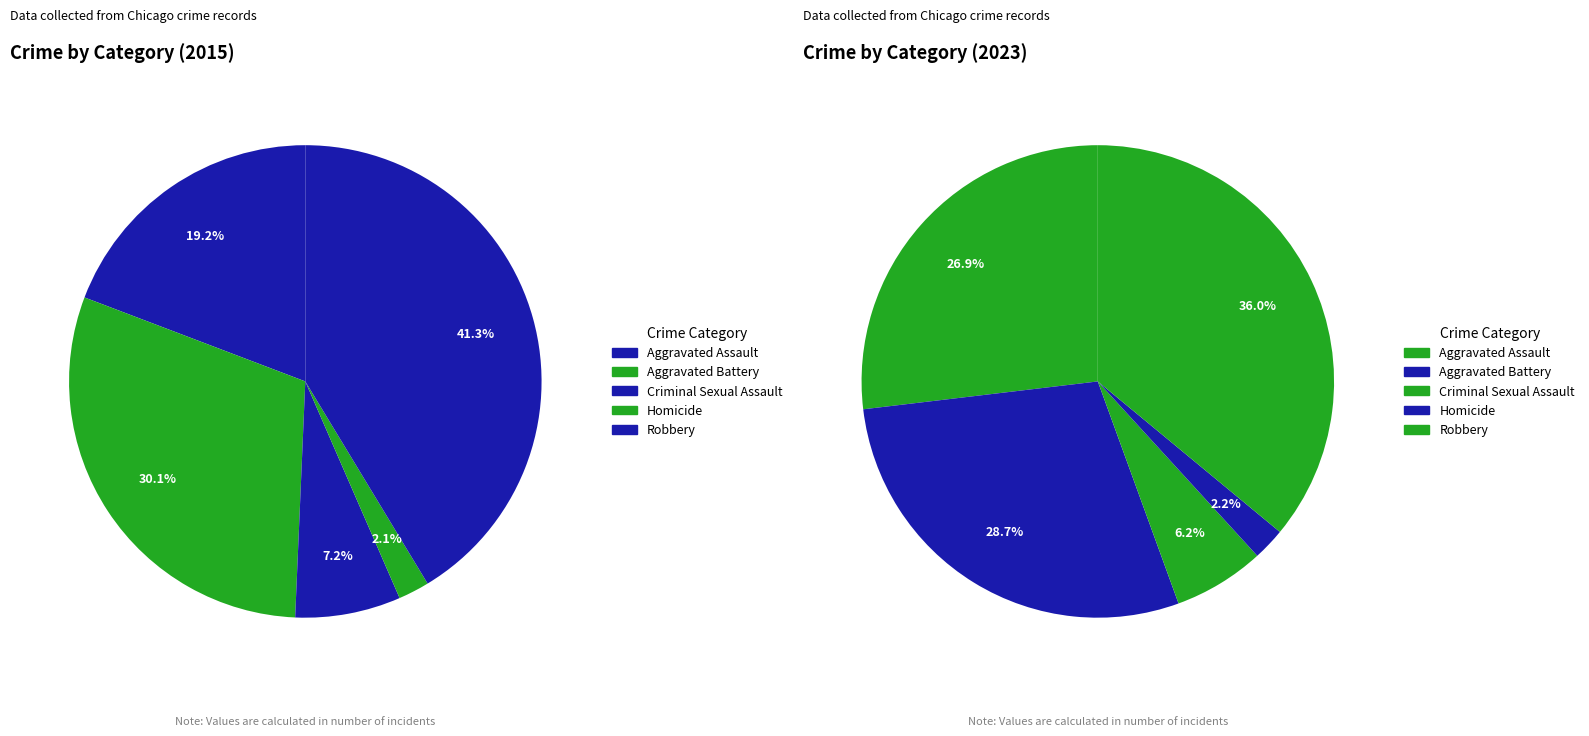

How many slices are in this pie chart?

5